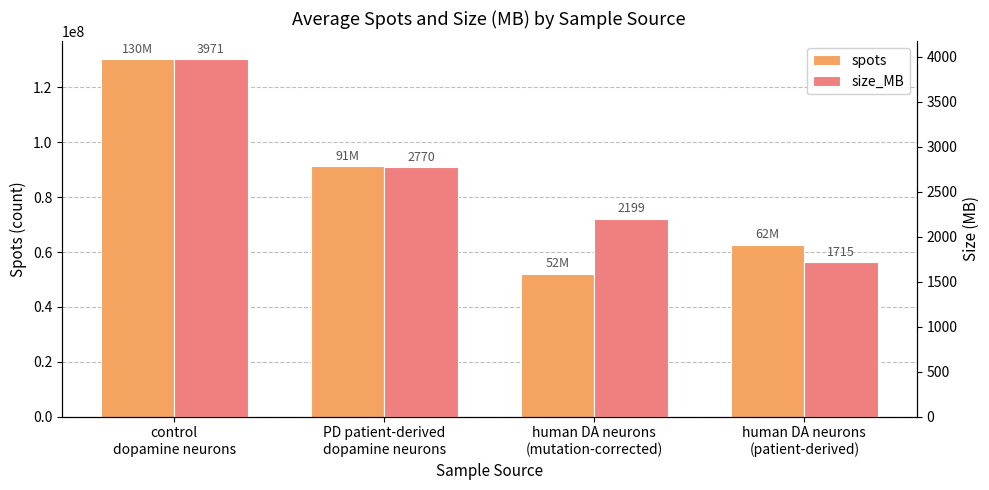

Reading right to left, what are all the values shown in this chart?

spots: human DA neurons
(patient-derived)=62563404	human DA neurons
(mutation-corrected)=52018607	PD patient-derived
dopamine neurons=91299592	control
dopamine neurons=130276959
size_MB: human DA neurons
(patient-derived)=1715	human DA neurons
(mutation-corrected)=2199	PD patient-derived
dopamine neurons=2770	control
dopamine neurons=3971